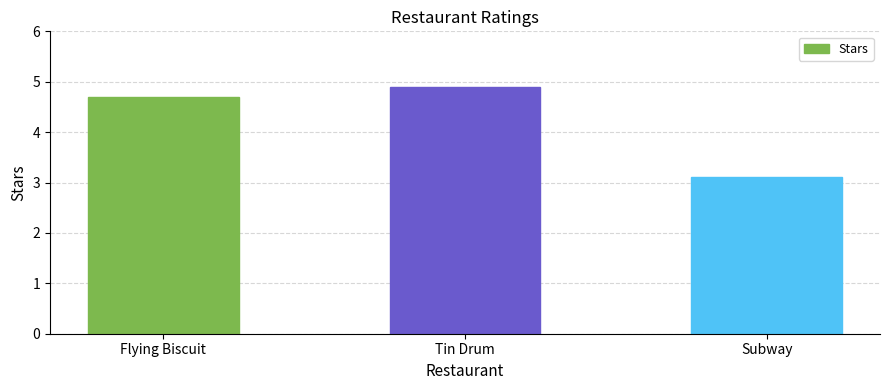

What is the ratio of the value at Flying Biscuit to the value at Tin Drum?

1.0